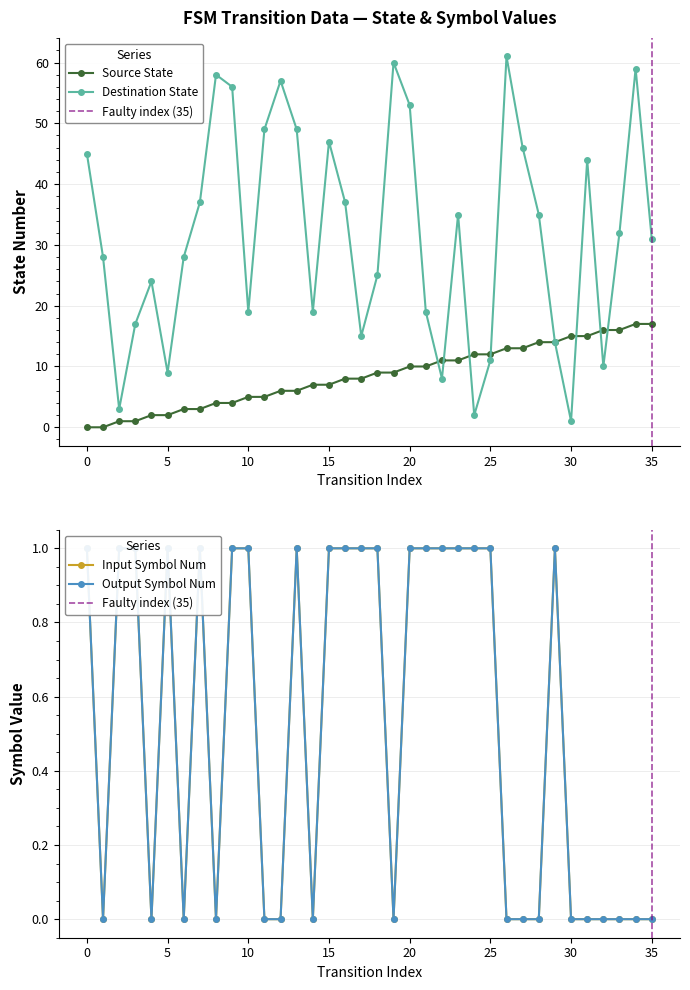

What is the difference between the second highest and second lowest values in the destination_state series?

58